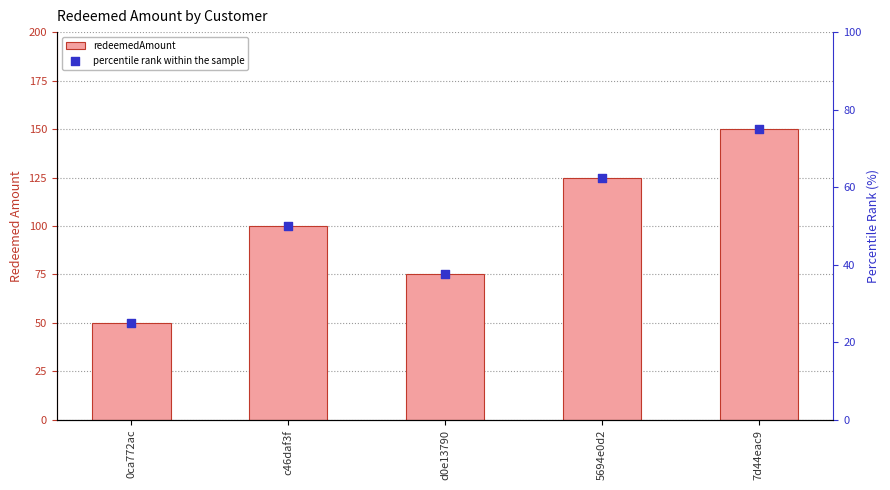

Is the value of redeemedAmount at 7d44eac9 greater than the value of percentile rank within the sample at 5694e0d2?

Yes